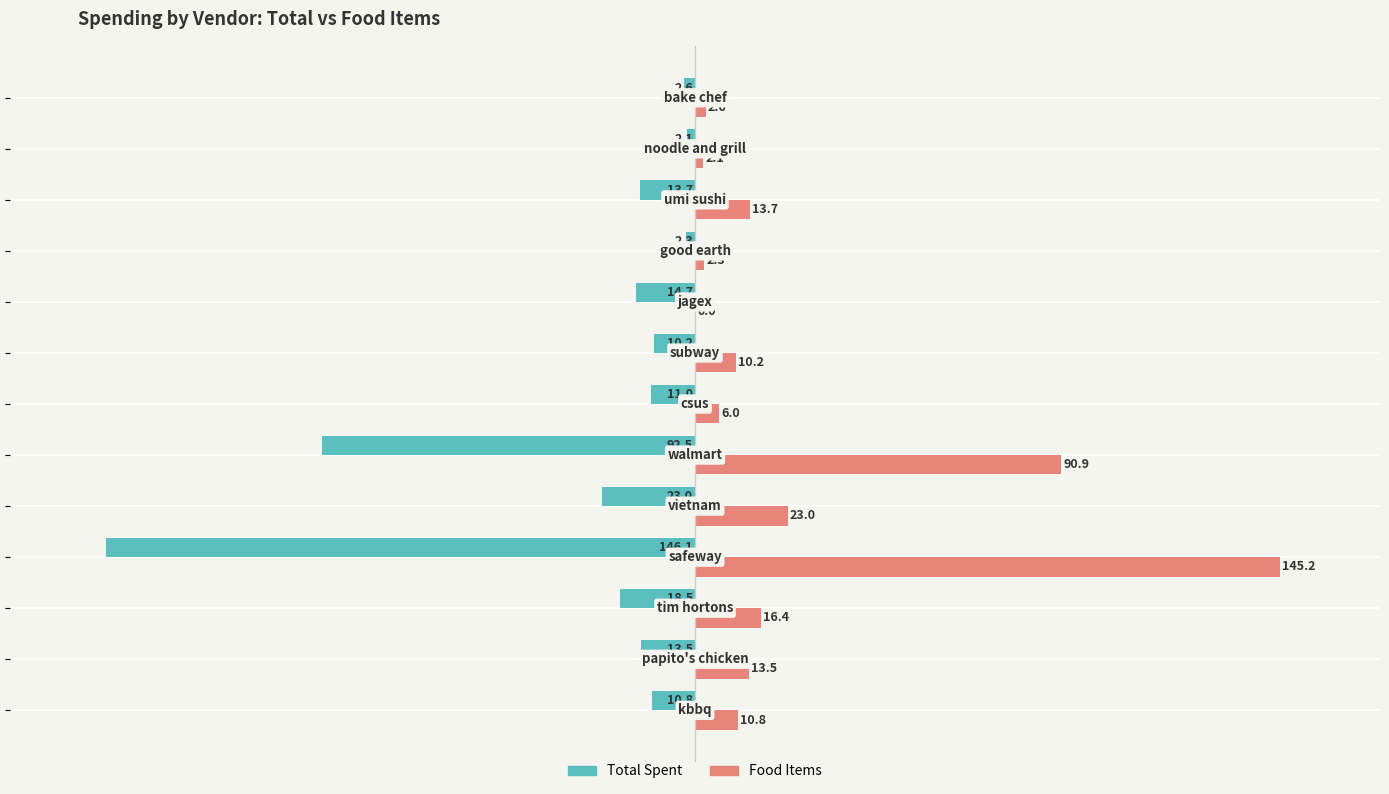

How many categories are shown in the chart?

13